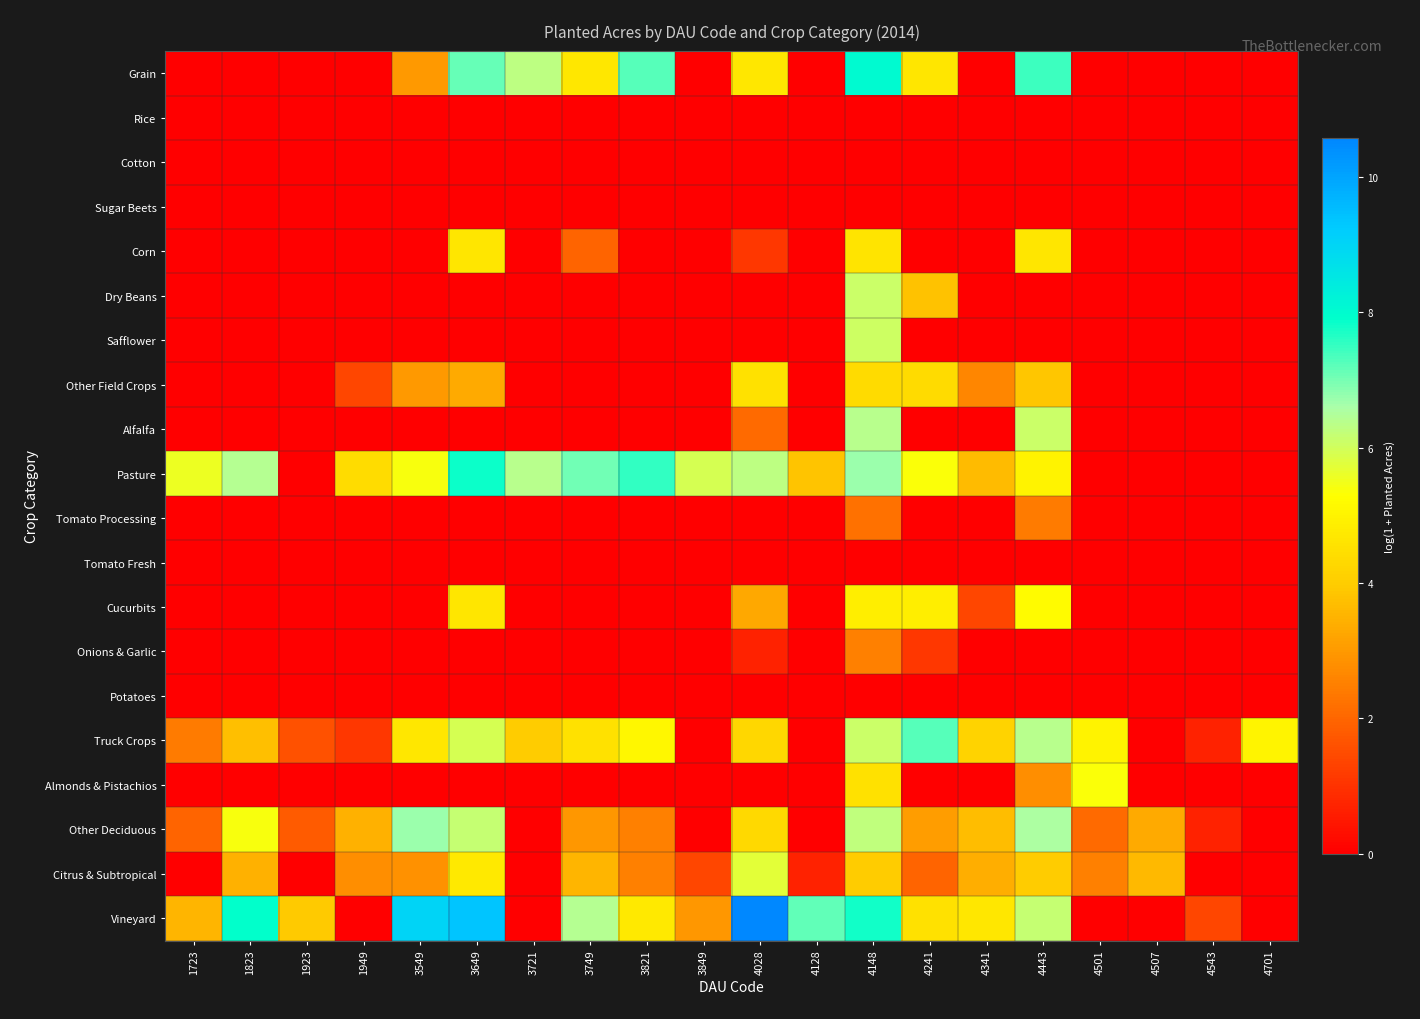

At which category is the sum across all series the highest?

4148